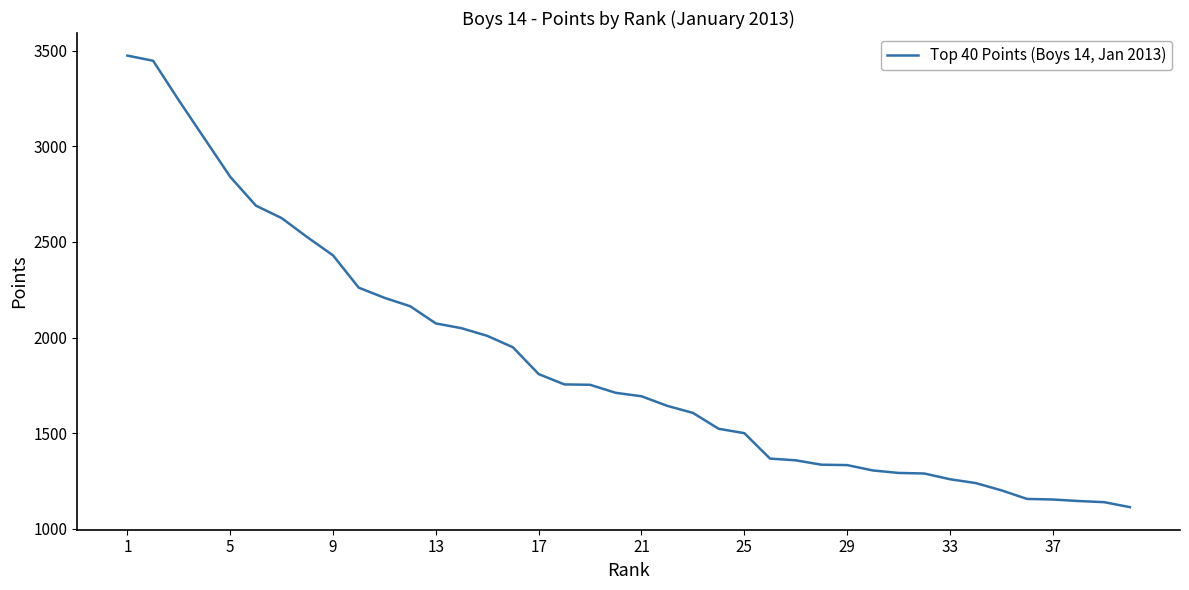

What is the difference between the maximum and minimum values?

2362